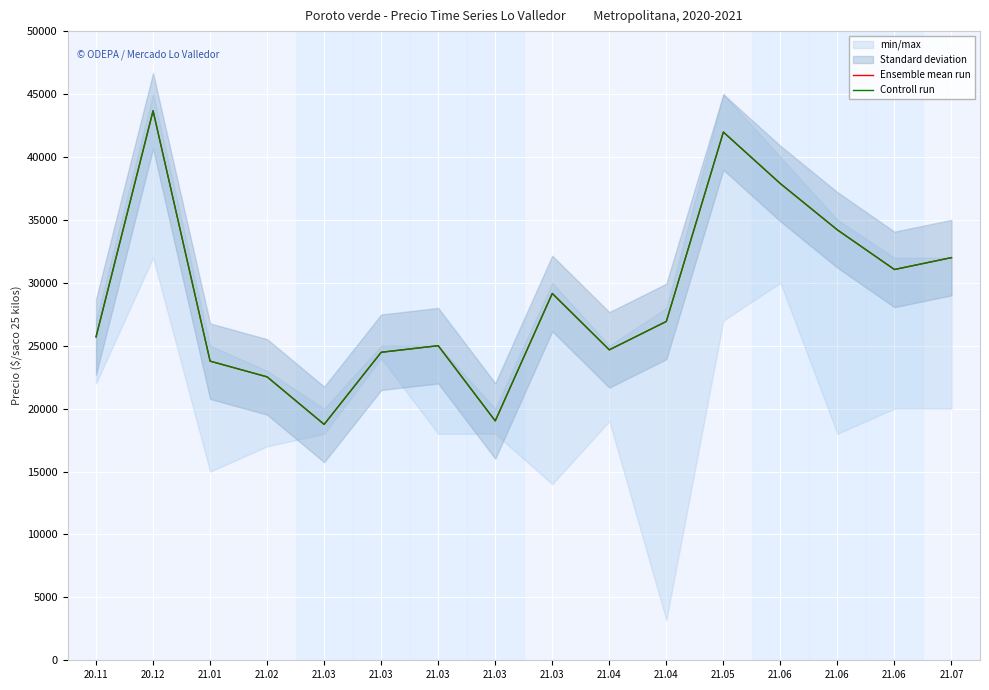

How many intersections are there between Controll run and Ensemble mean run?

2